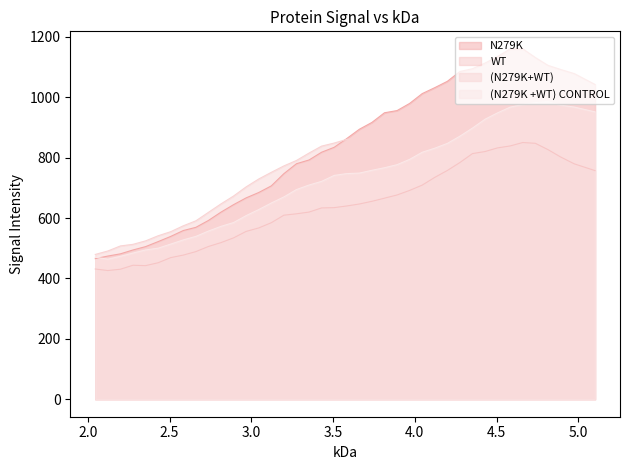

Which series has the largest total across all categories?

N279K